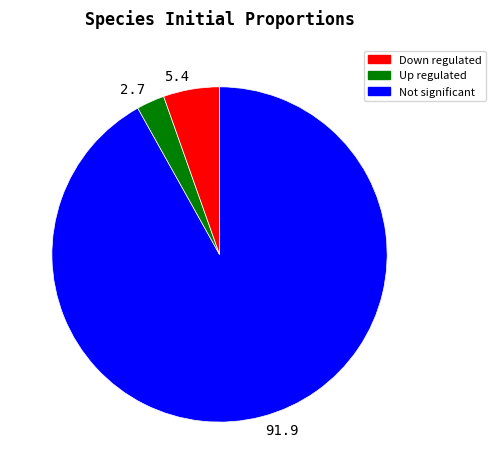

True or false: 5.4 accounts for 1% of the total.

False